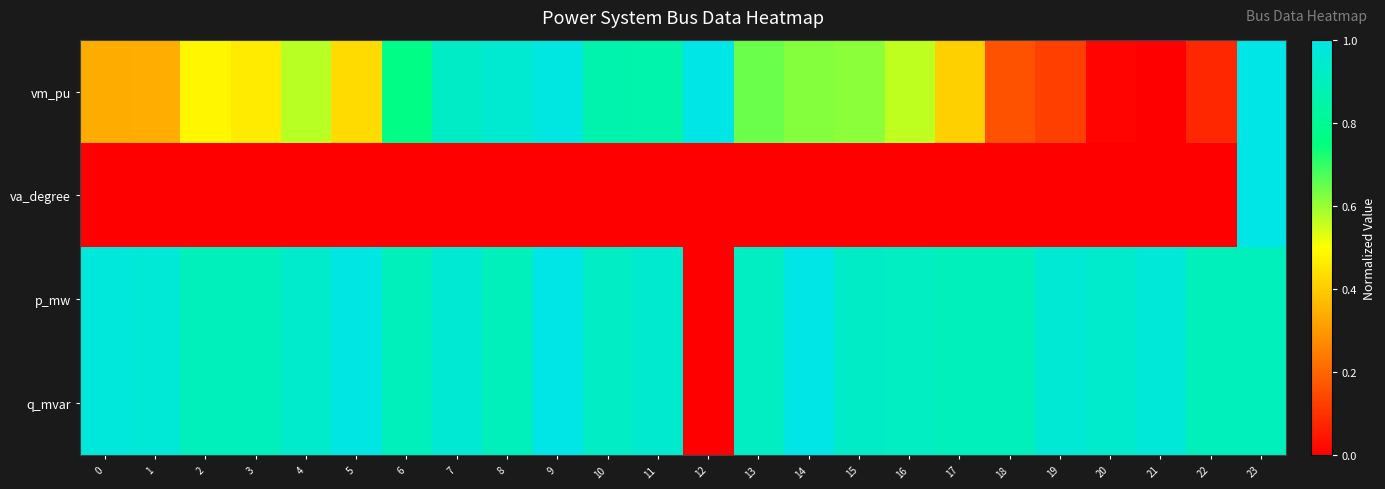

At 2, list the series in order from largest to smallest.

q_mvar, p_mw, vm_pu, va_degree